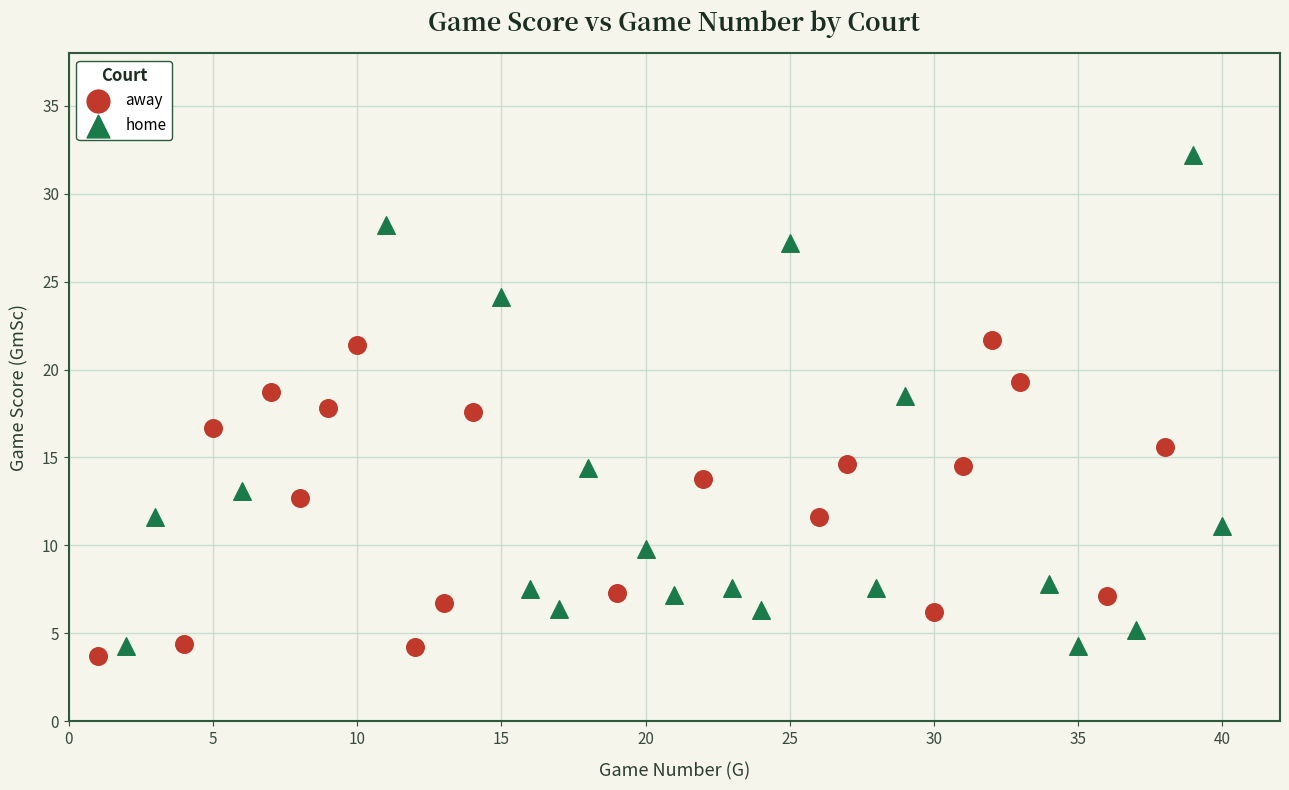

Which series contains the highest Y value?

home